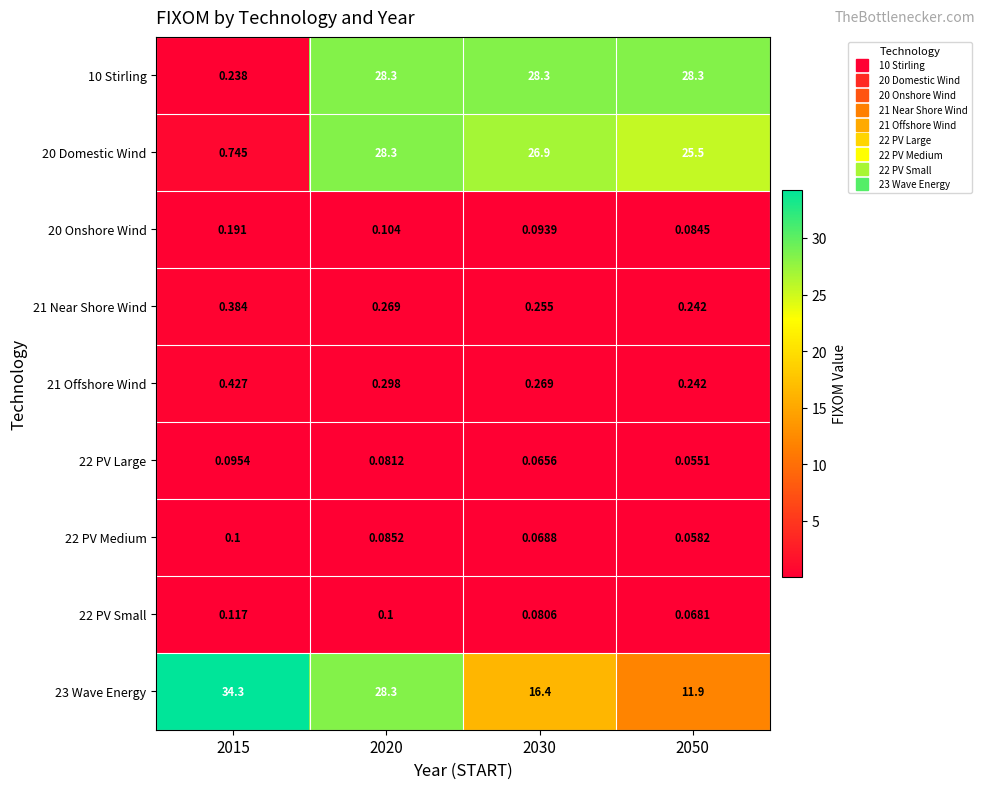

Is the value of 22 PV Medium at 2030 greater than the value of 22 PV Small at 2030?

No